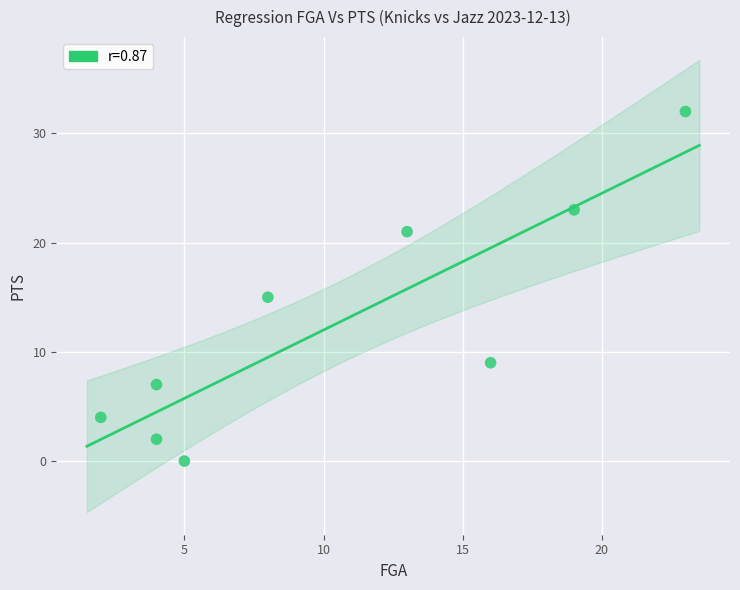

What Y value in the scatter plot is closest to 16?

15